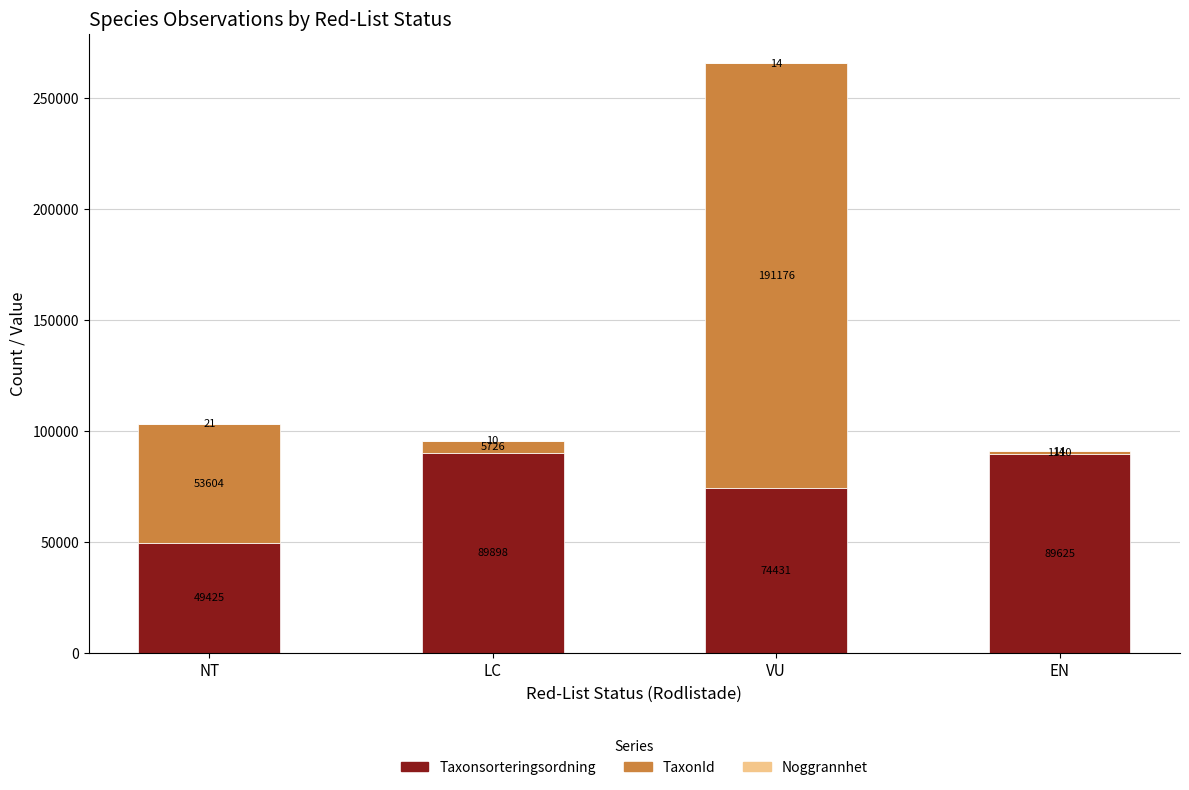

The Taxonsorteringsordning series shows 89625.0 at EN. True or false?

True